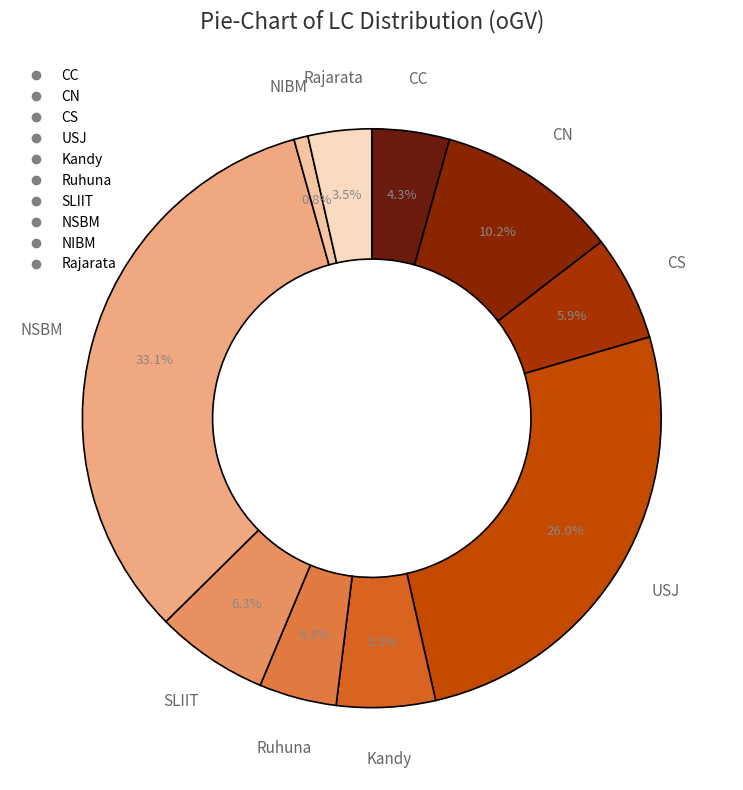

Which slice is the largest?

NSBM